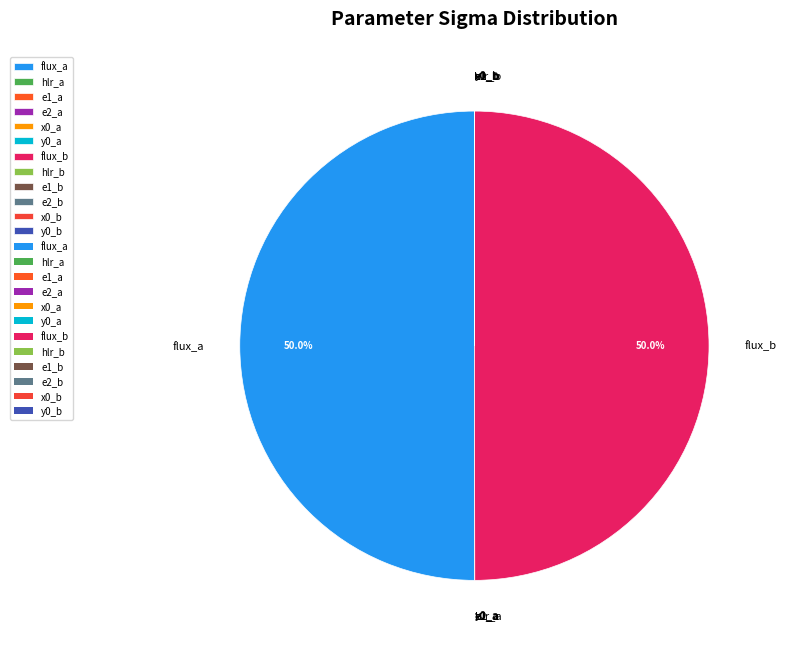

Which slice is the largest?

flux_a